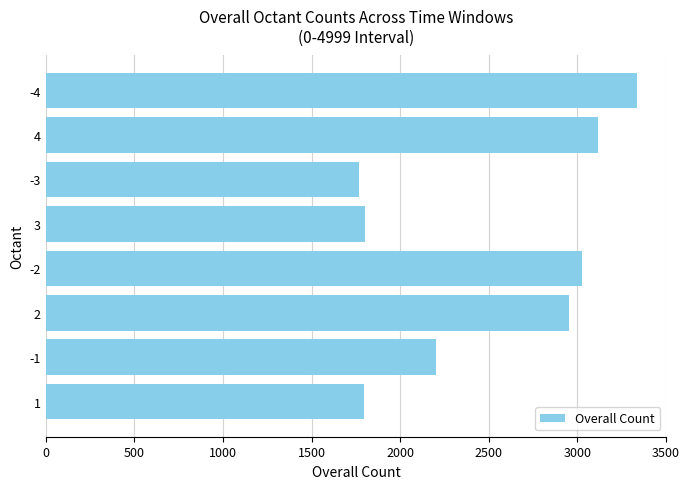

Is it true that the value at 4 is 3118?

True